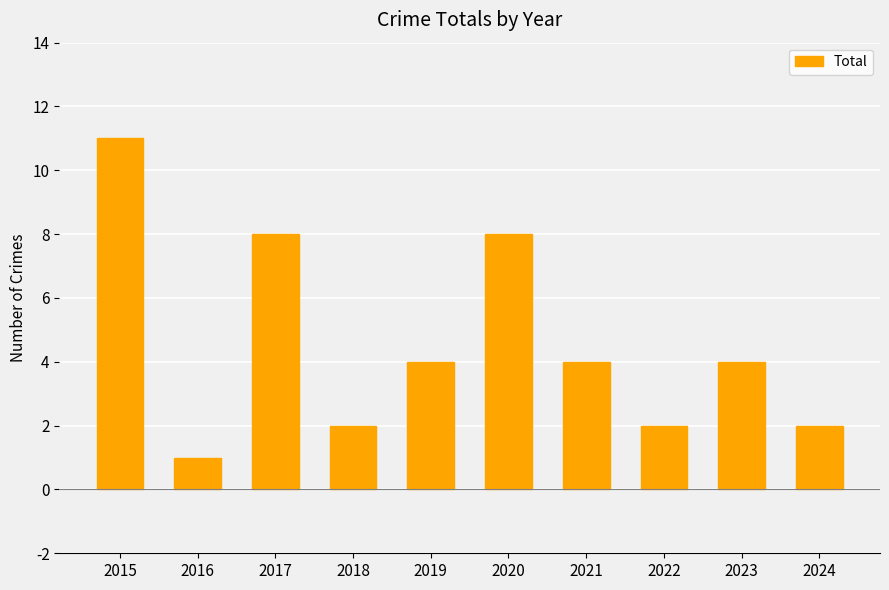

Reading right to left, transcribe all the data shown in this chart.

2	4	2	4	8	4	2	8	1	11